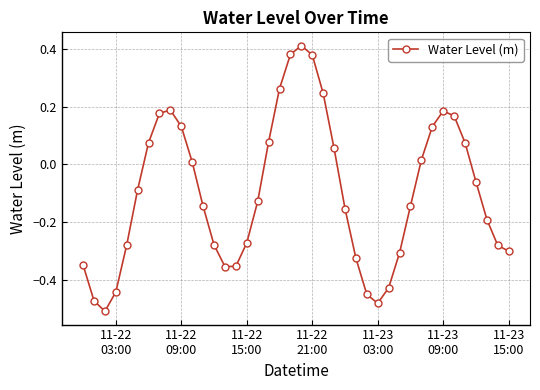

True or false: the data has more than 0 interior local peaks.

True